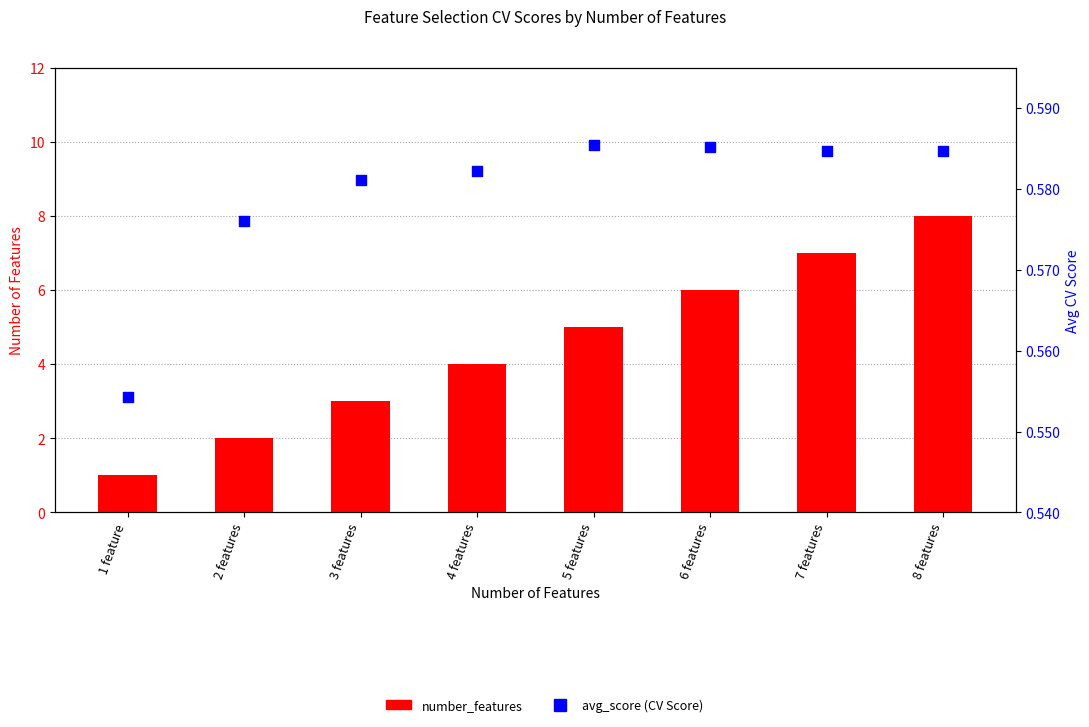

Which series contains the lowest Y value?

avg_score (CV Score)